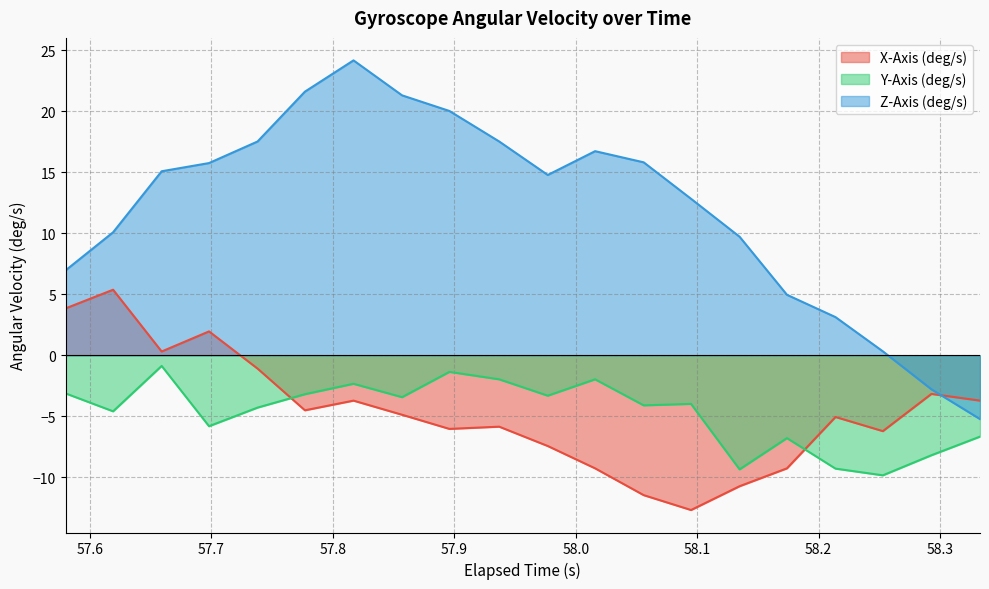

How many intersections are there between Y-Axis (deg/s) and X-Axis (deg/s)?

2